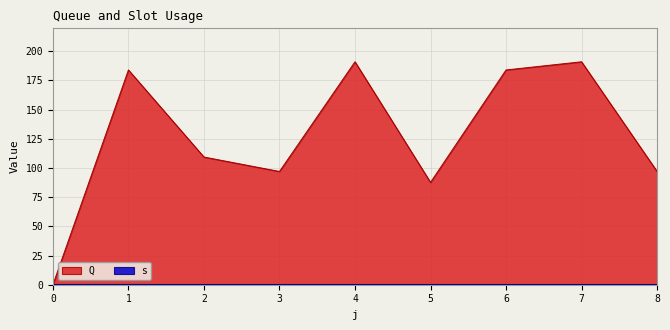

What is the average value?

126.7